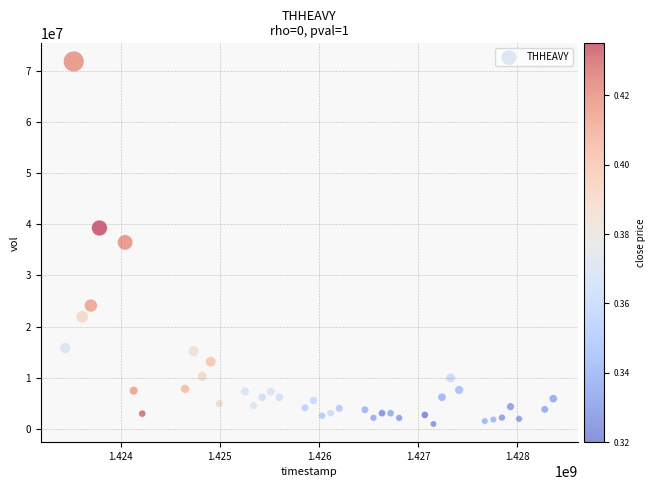

What is the range of Y values (max minus min)?

70800400